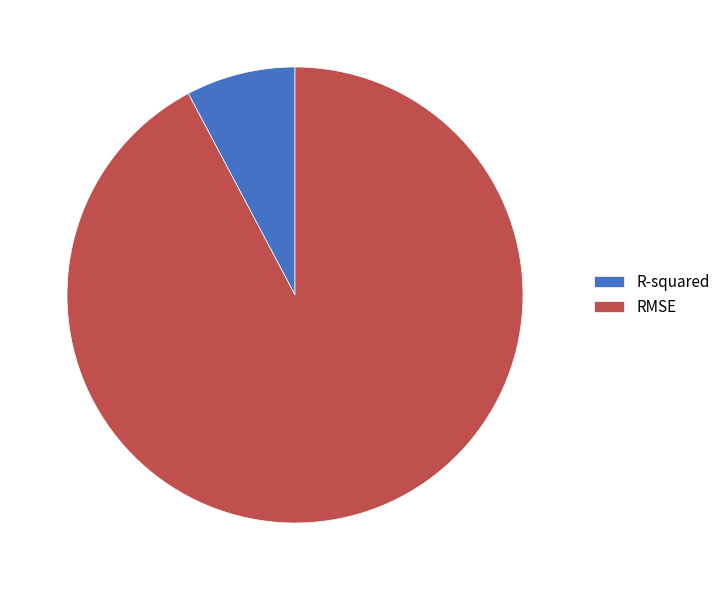

Between R-squared and RMSE, which is larger?

RMSE